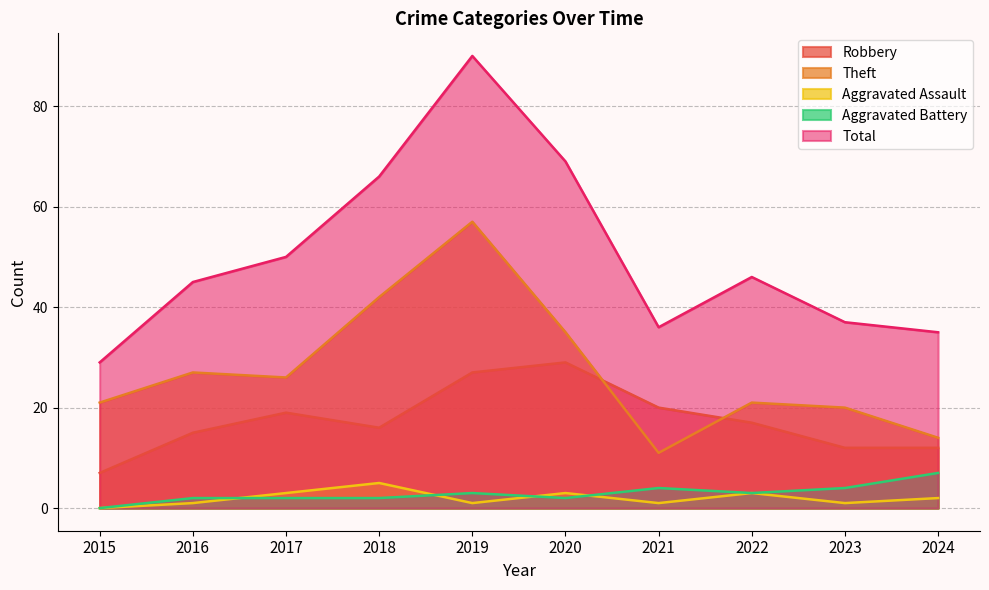

What is the average value of the Total series?

50